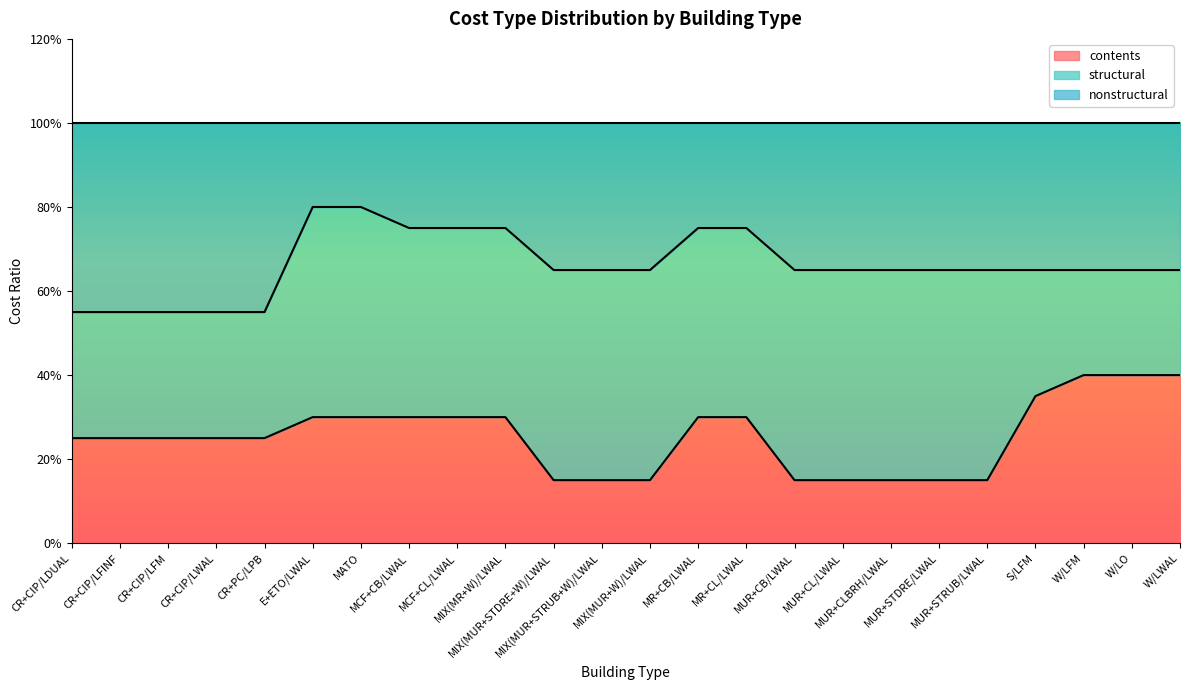

What are all the series names shown in the legend?

contents, structural, nonstructural